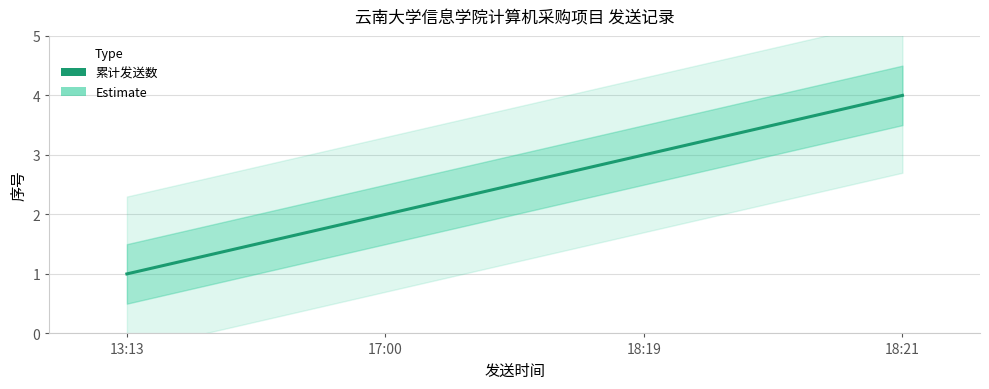

How many values are between 2 and 4?

3